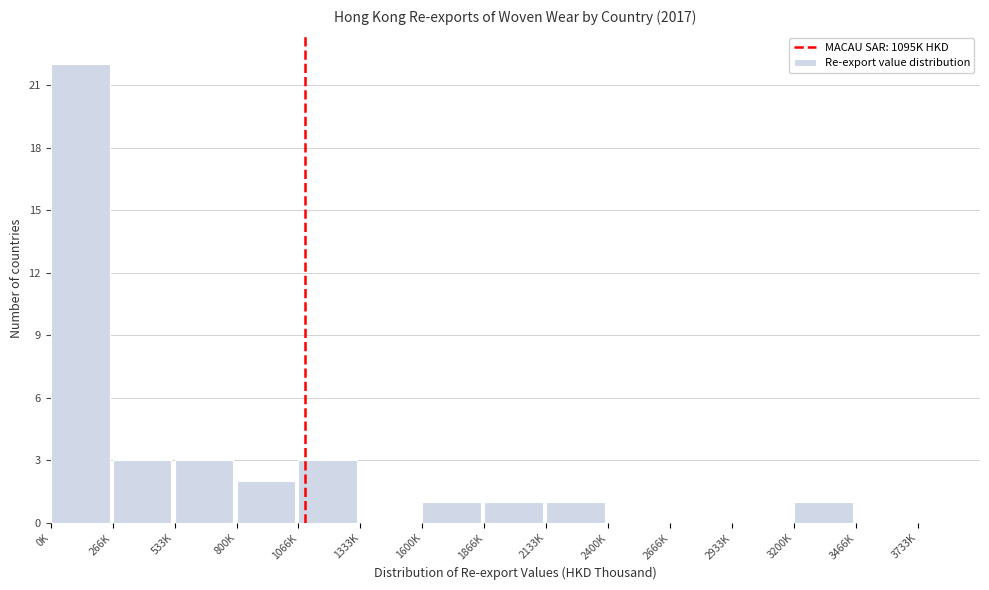

Reading right to left, transcribe all the data shown in this chart.

3733K=0	3466K=0	3200K=1	2933K=0	2666K=0	2400K=0	2133K=1	1866K=1	1600K=1	1333K=0	1066K=3	800K=2	533K=3	266K=3	0K=22